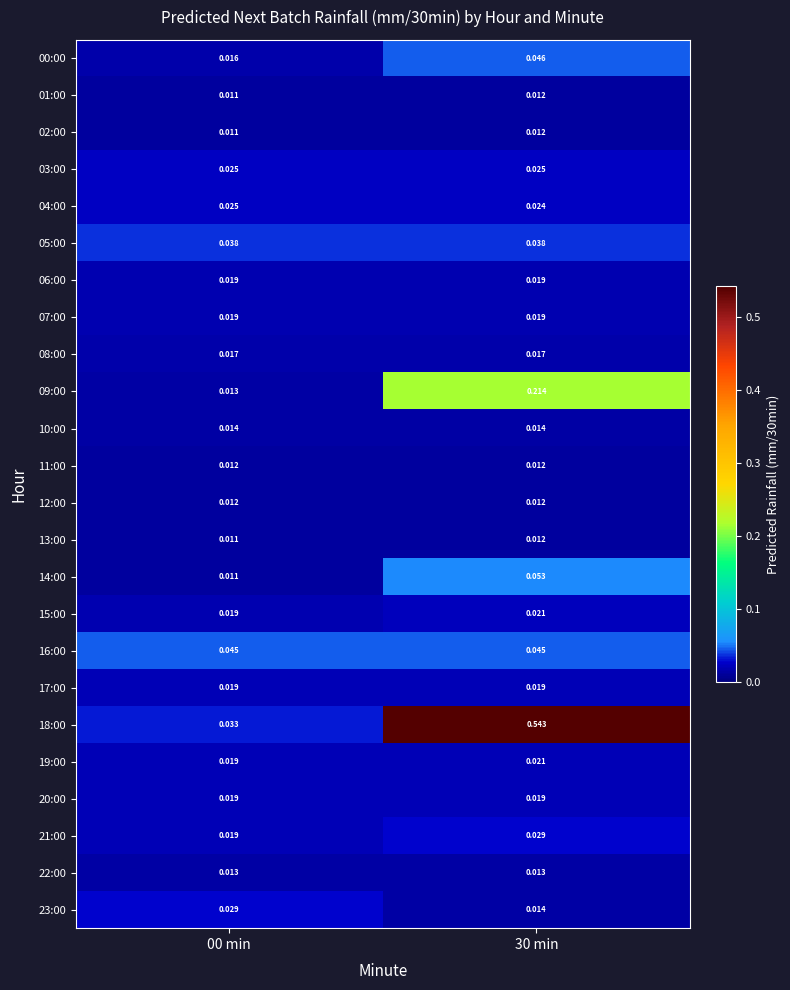

Is the value of 12:00 at 00 min greater than the value of 19:00 at 30 min?

No